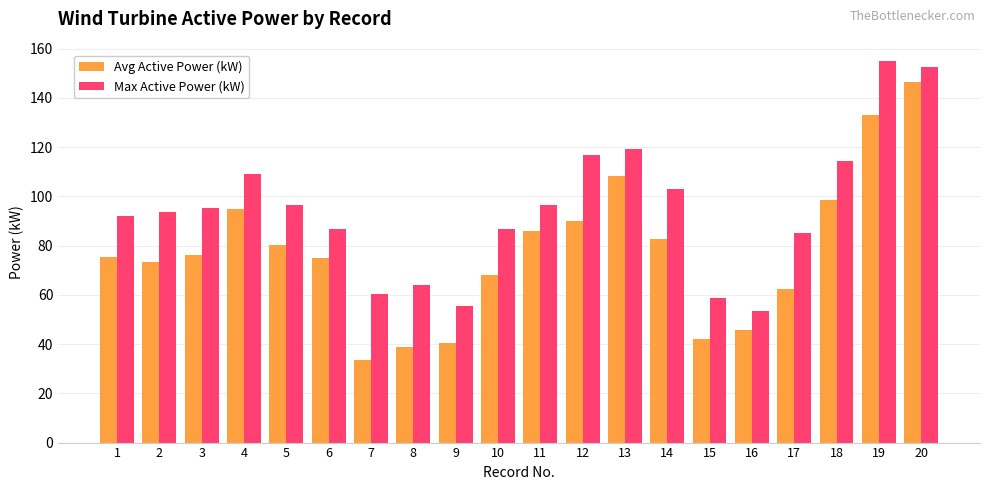

What is the value of the Max Active Power (kW) bar at the 1st from the left?

92.1